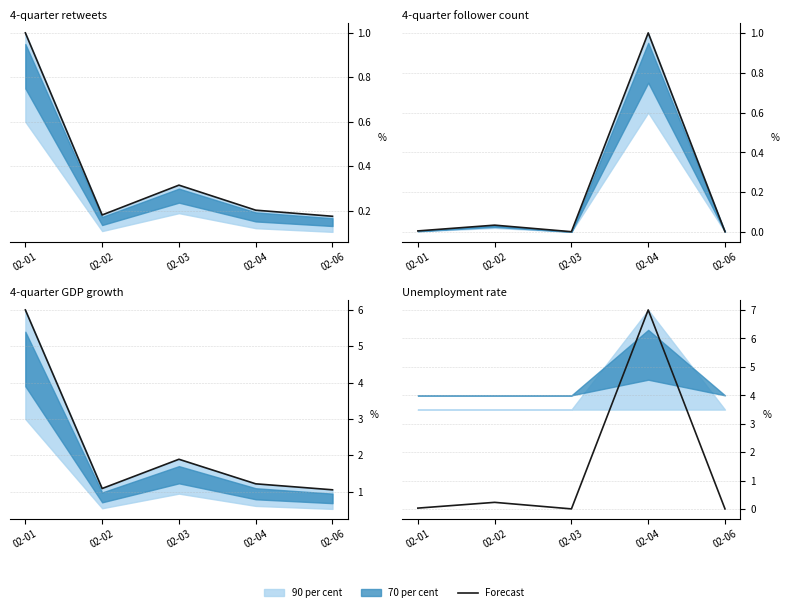

Is it true that the value at 02-01 is 0.0?

True